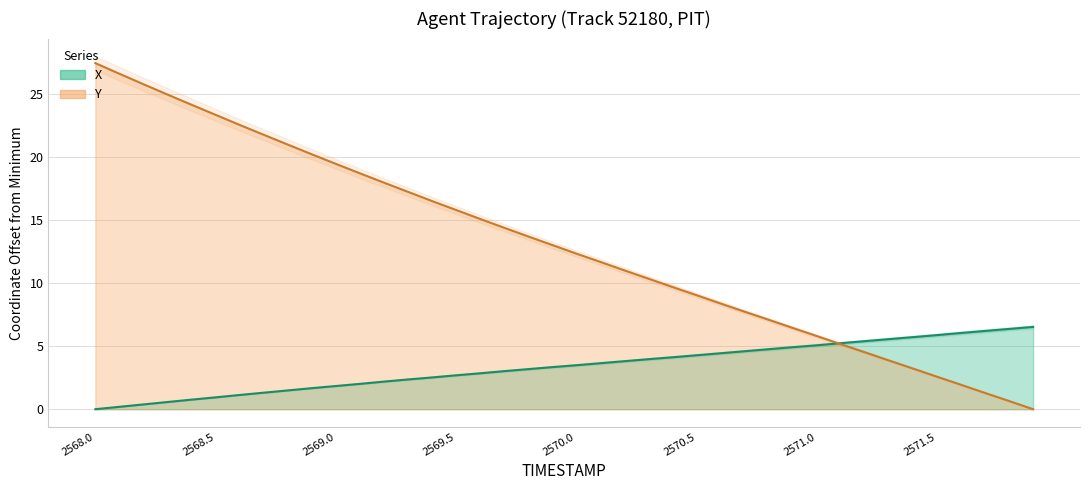

List the series in order of their peak value, highest first.

Y, X